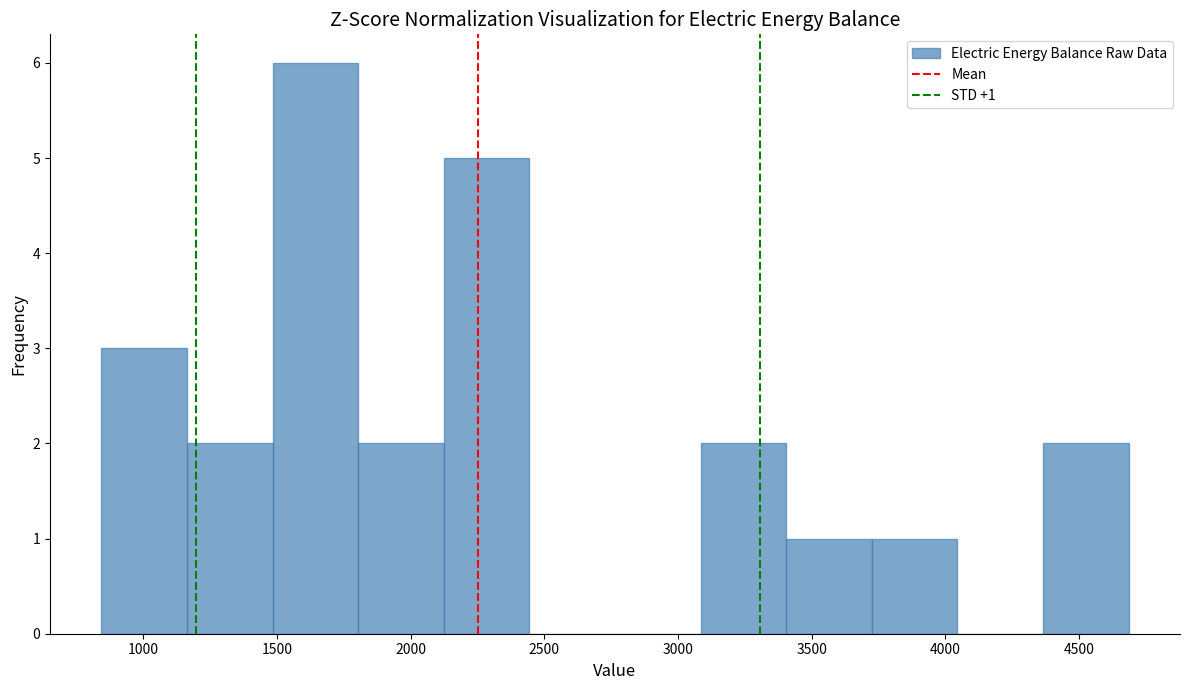

Which range on the x-axis has the tallest bar?

1500 to 1800